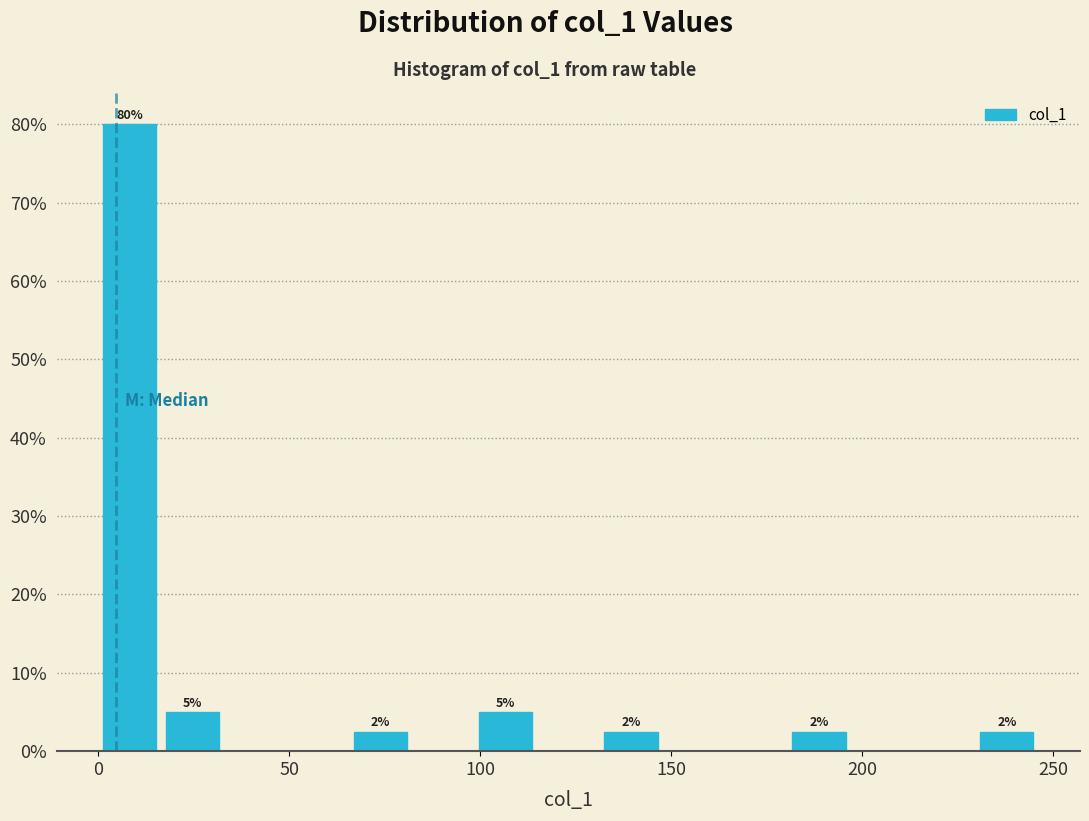

Read against the x-axis, roughly where is the centre of the tallest bar?

10